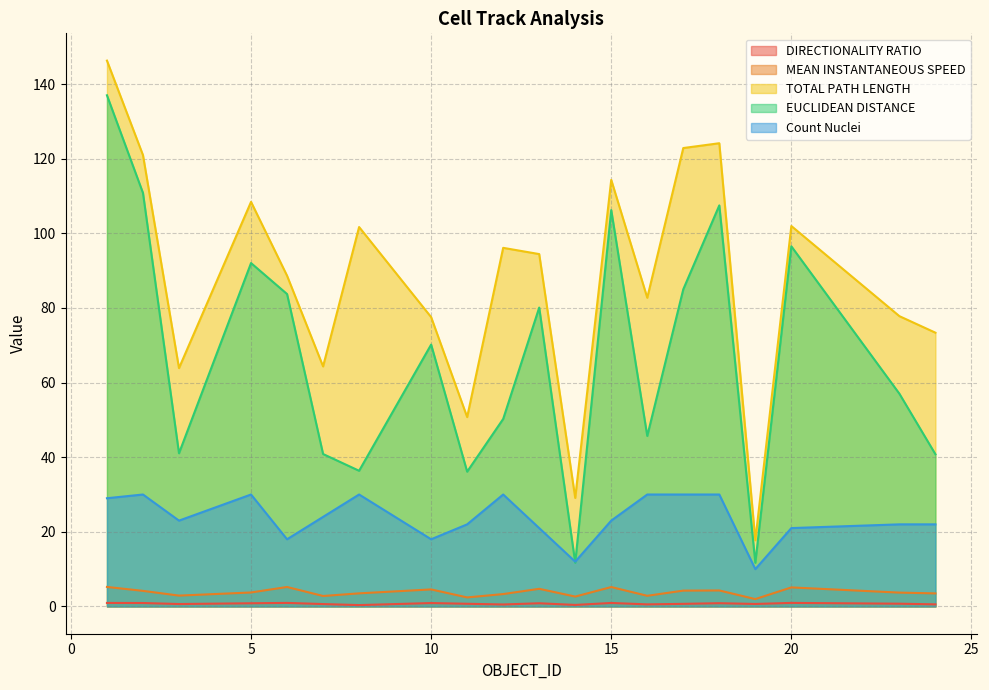

The DIRECTIONALITY_RATIO series shows 0.4 at 7. True or false?

False